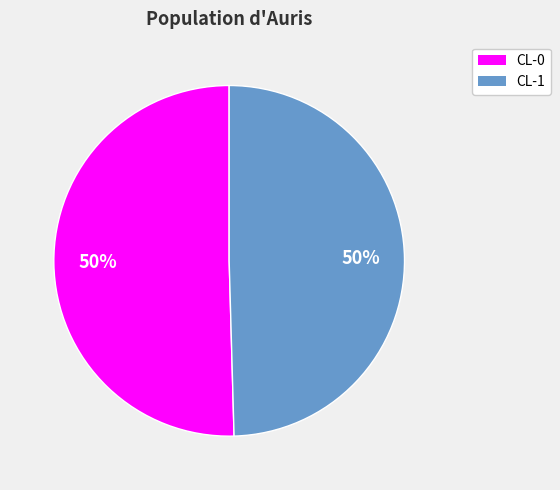

To the nearest percent, what is the average slice percentage?

50%